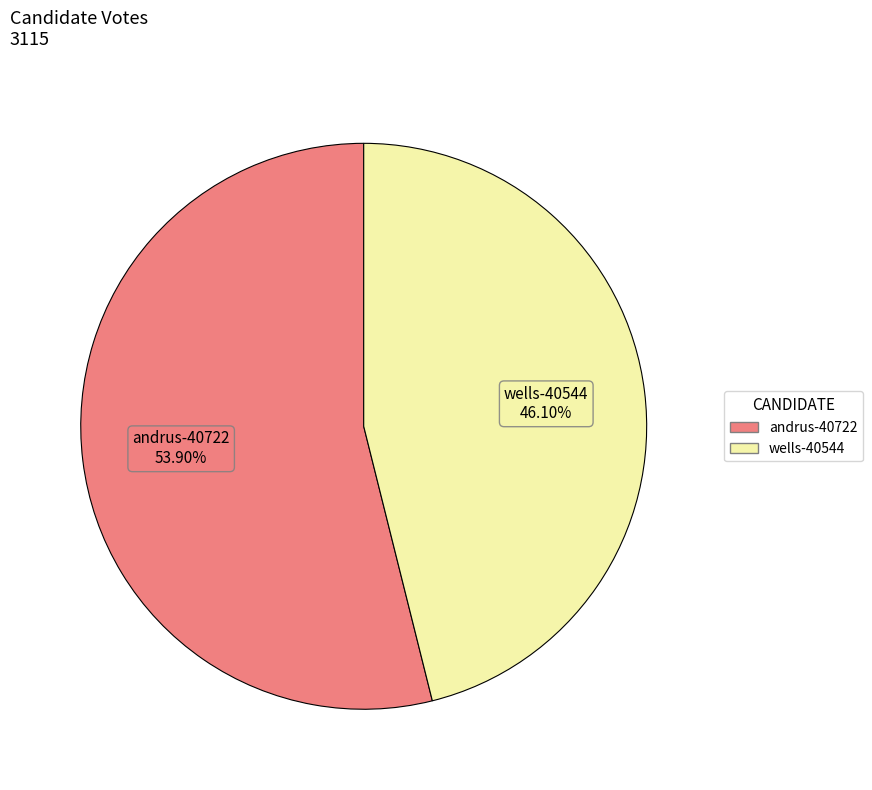

The wells-40544 slice represents 57% of the pie. True or false?

False